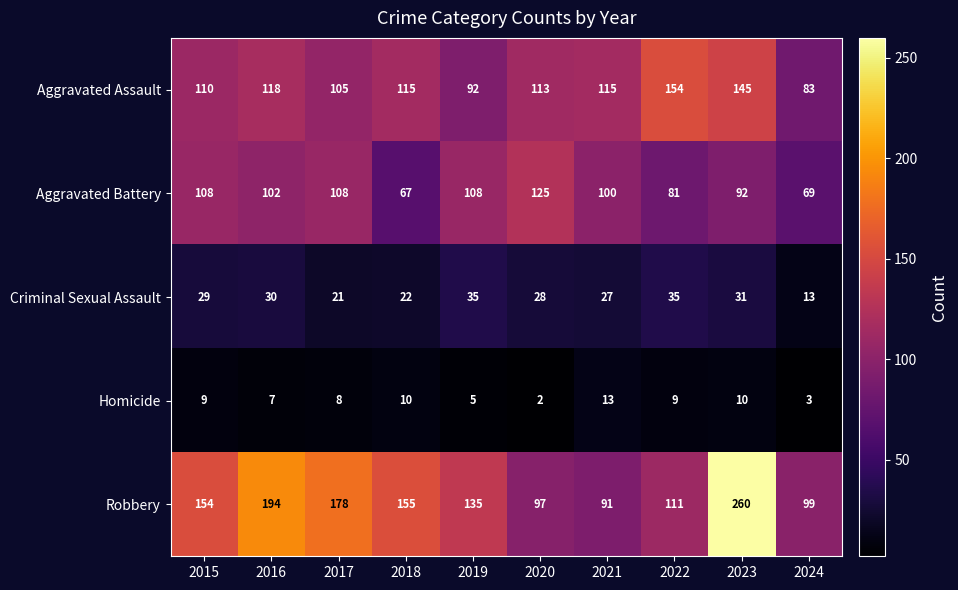

Is it true that Aggravated Assault equals 66 at 2020?

False